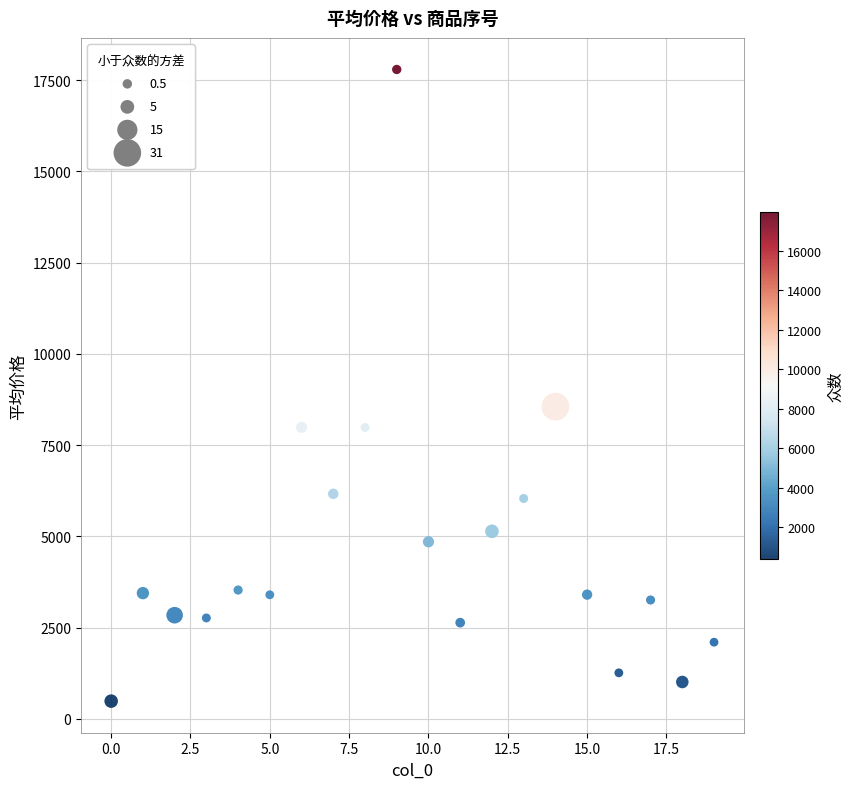

What Y value in the scatter plot is closest to 9138?

8552.4